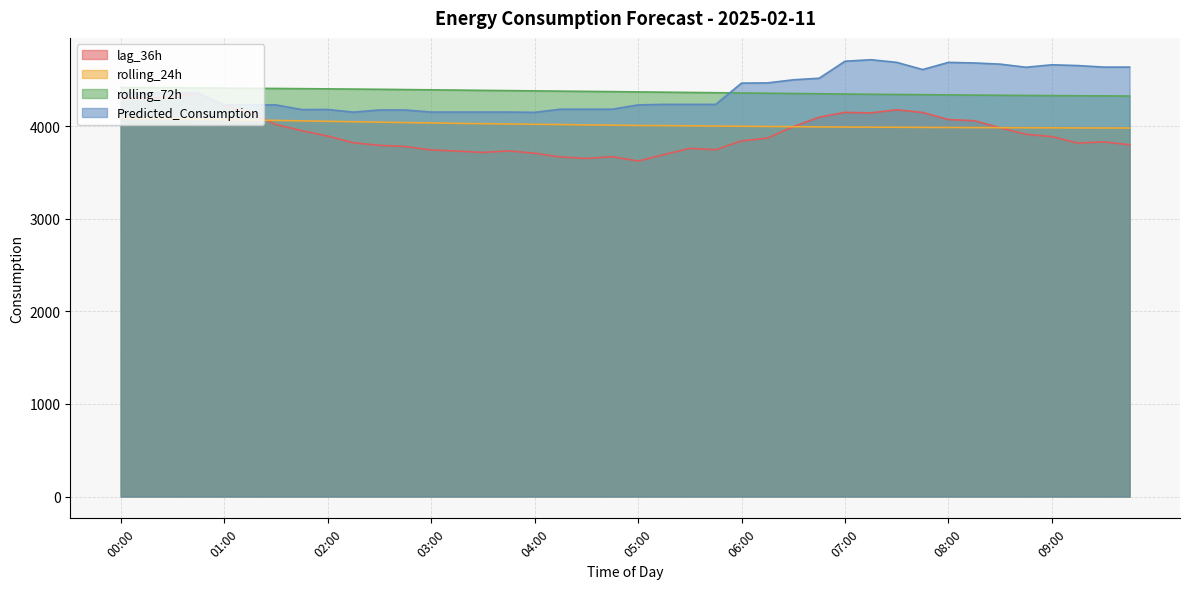

Reading left to right, transcribe all the data shown in this chart.

lag_36h: 4314.0	4302.0	4323.0	4359.0	4227.0	4150.0	4020.0	3954.0	3896.0	3823.0	3796.0	3783.0	3746.0	3734.0	3719.0	3736.0	3710.0	3670.0	3654.0	3673.0	3626.0	3696.0	3763.0	3748.0	3844.0	3874.0	3998.0	4100.0	4152.0	4146.0	4180.0	4151.0	4074.0	4062.0	3985.0	3915.0	3890.0	3820.0	3833.0	3802.0
rolling_24h: 4086.9	4084.3	4081.2	4078.1	4073.3	4069.2	4064.9	4060.1	4055.4	4050.8	4046.1	4041.7	4038.0	4033.4	4029.8	4026.8	4023.3	4020.2	4016.4	4013.6	4010.6	4008.7	4006.9	4004.0	4001.7	3999.5	3997.3	3995.2	3993.5	3992.3	3991.2	3989.9	3988.6	3987.6	3986.5	3985.7	3984.9	3983.6	3983.1	3982.7
rolling_72h: 4421.0	4419.1	4417.5	4415.8	4414.0	4412.3	4410.4	4408.2	4406.0	4403.7	4401.3	4398.5	4395.6	4392.7	4389.8	4387.1	4384.3	4381.4	4378.8	4376.2	4373.1	4370.1	4367.3	4364.5	4361.5	4358.7	4356.0	4353.2	4350.2	4347.6	4345.2	4343.0	4340.8	4338.6	4336.7	4334.9	4333.2	4331.4	4330.2	4328.8
Predicted_Consumption: 4362.1	4362.1	4362.1	4362.1	4232.6	4232.6	4232.6	4182.1	4182.9	4154.4	4177.6	4177.6	4155.3	4155.3	4155.3	4155.3	4152.1	4186.0	4186.0	4186.0	4232.4	4238.3	4238.3	4238.3	4468.3	4470.3	4503.9	4520.8	4704.7	4721.0	4692.4	4614.8	4692.4	4686.0	4673.3	4639.7	4666.3	4657.9	4641.3	4641.3